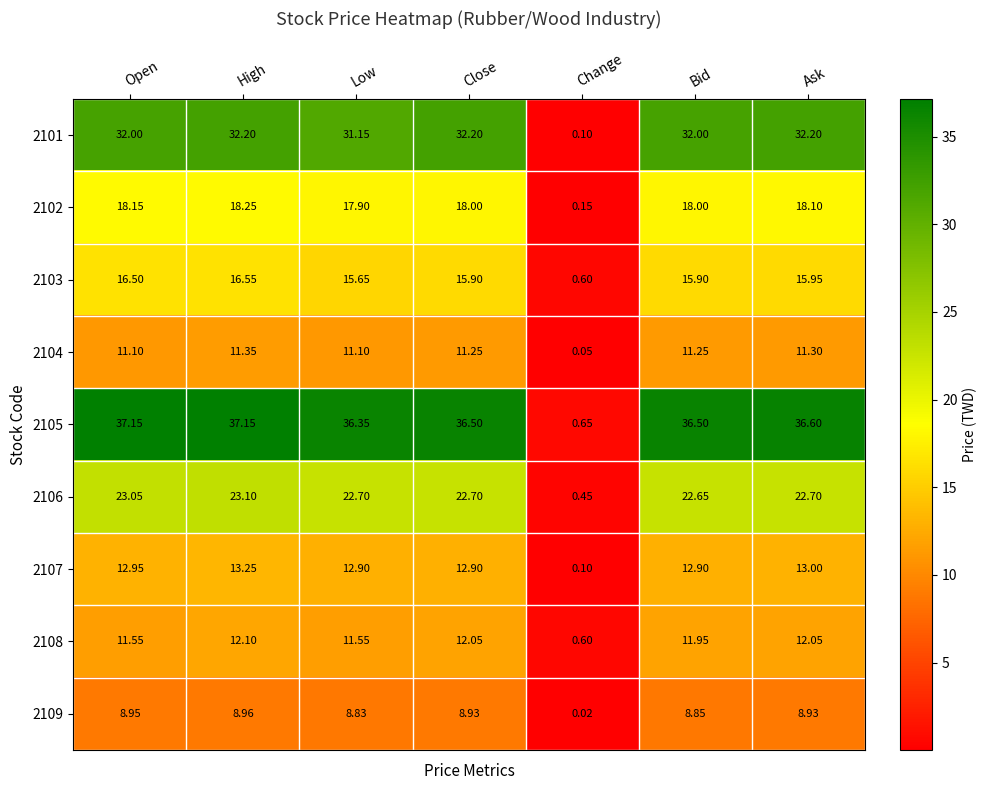

Which category has the highest value in the 2104 series?

High